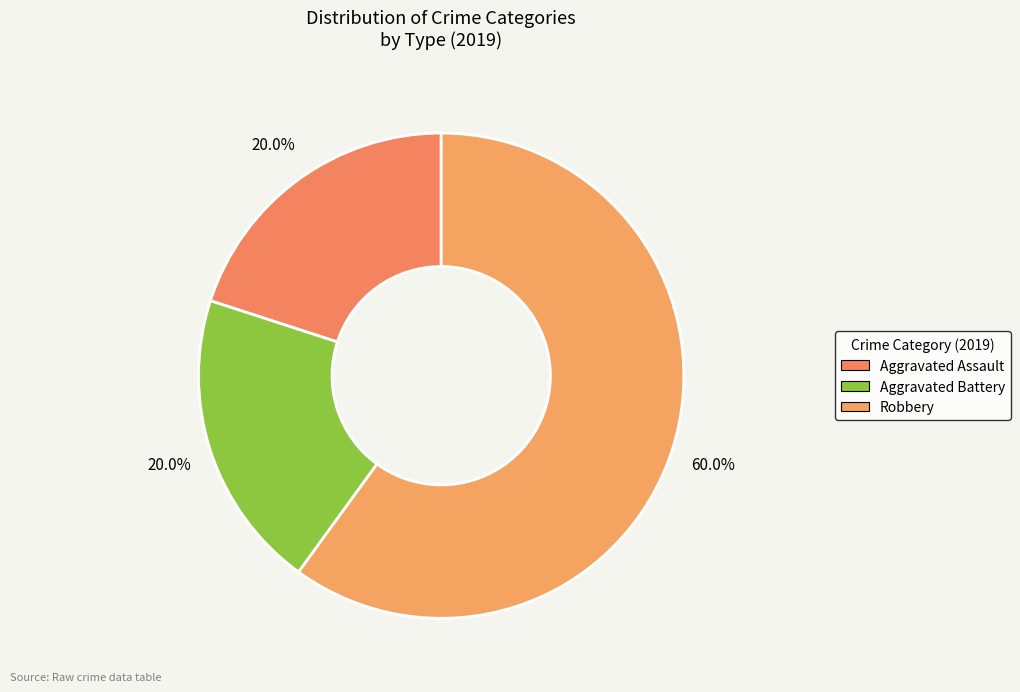

How many slices are in this pie chart?

3